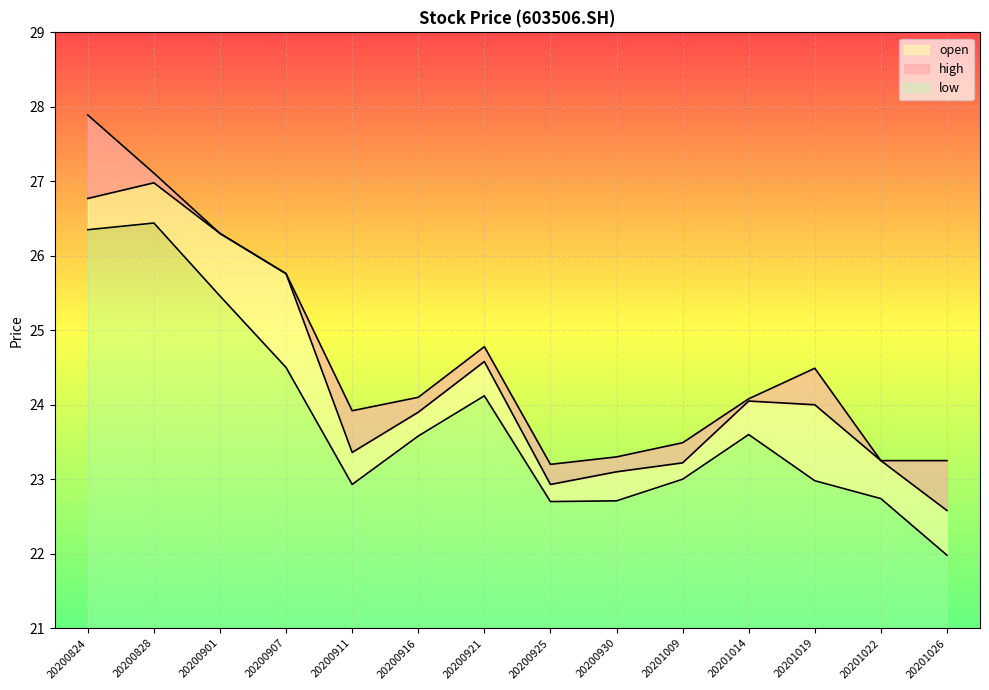

Does the chart display data point markers on the line(s)?

No